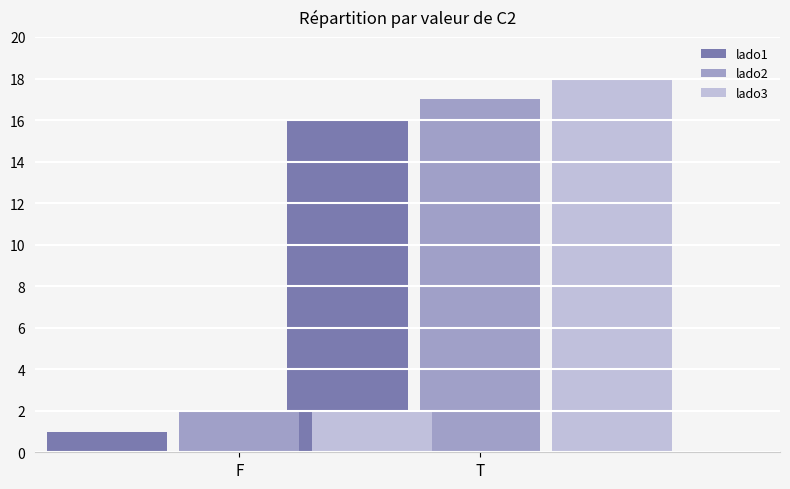

How many values in the lado1 series are below 16?

1